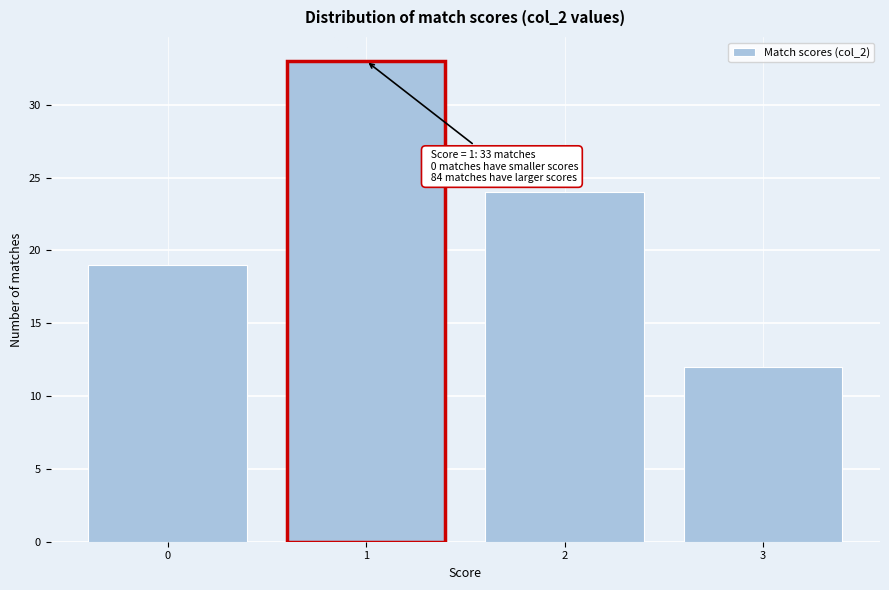

Which range on the x-axis has the tallest bar?

0.5 to 1.5